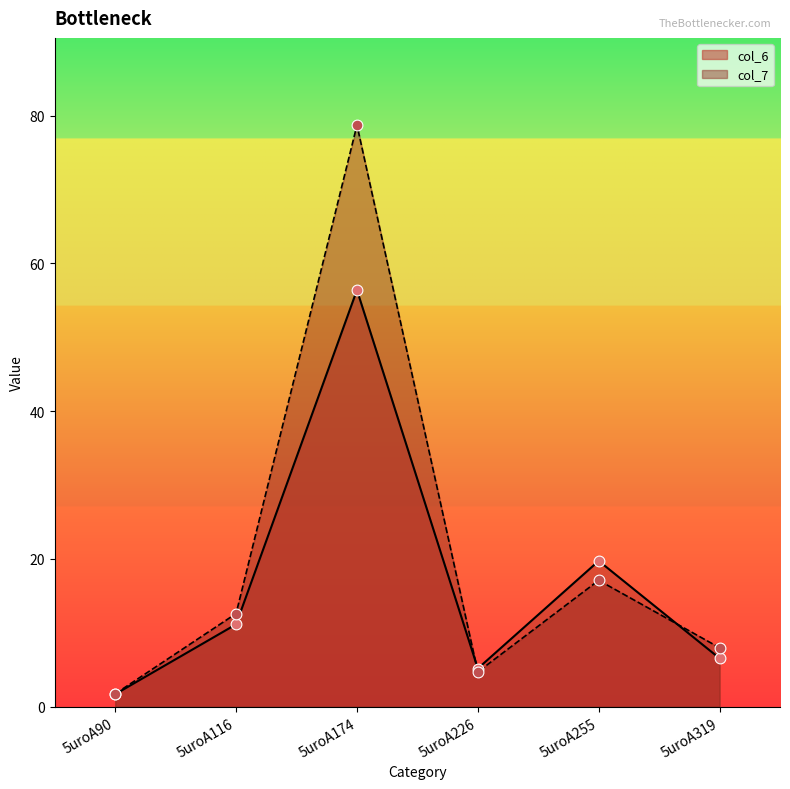

What is the total value across all series at 5uroA116?

23.8